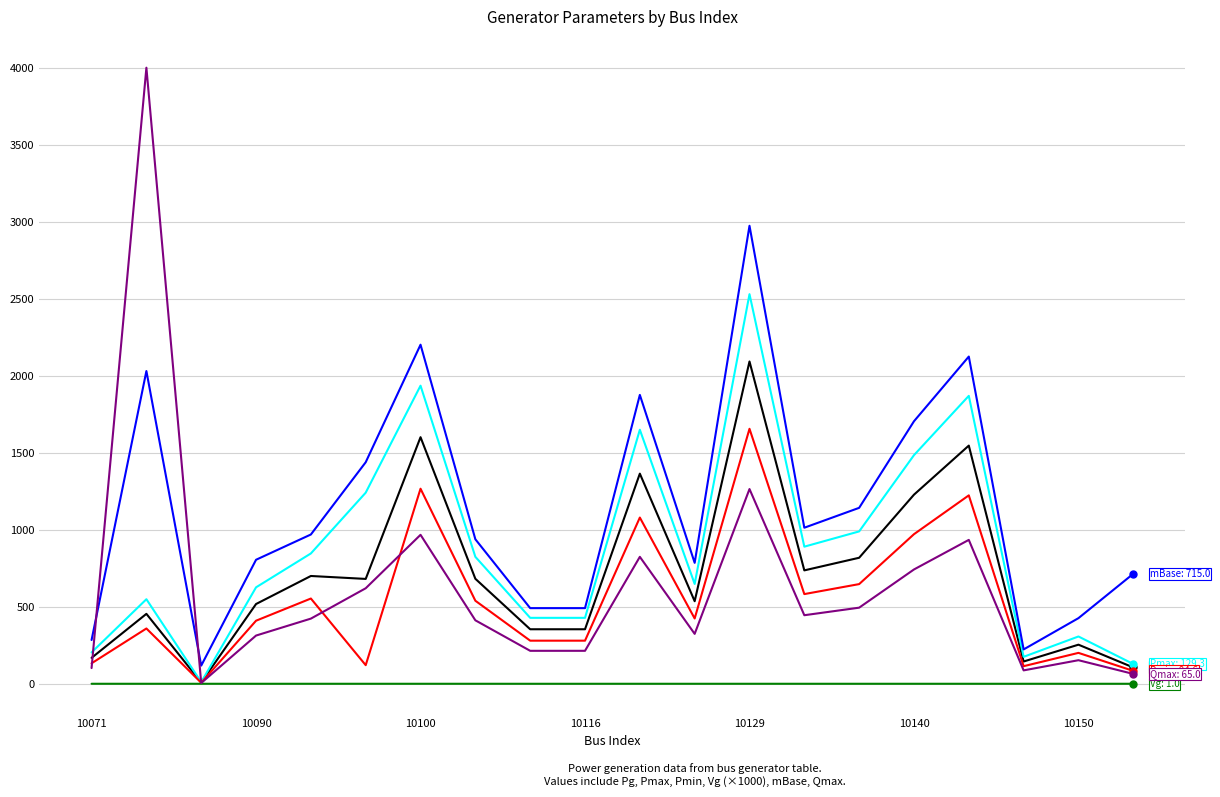

What is the greatest value displayed?

4000.0